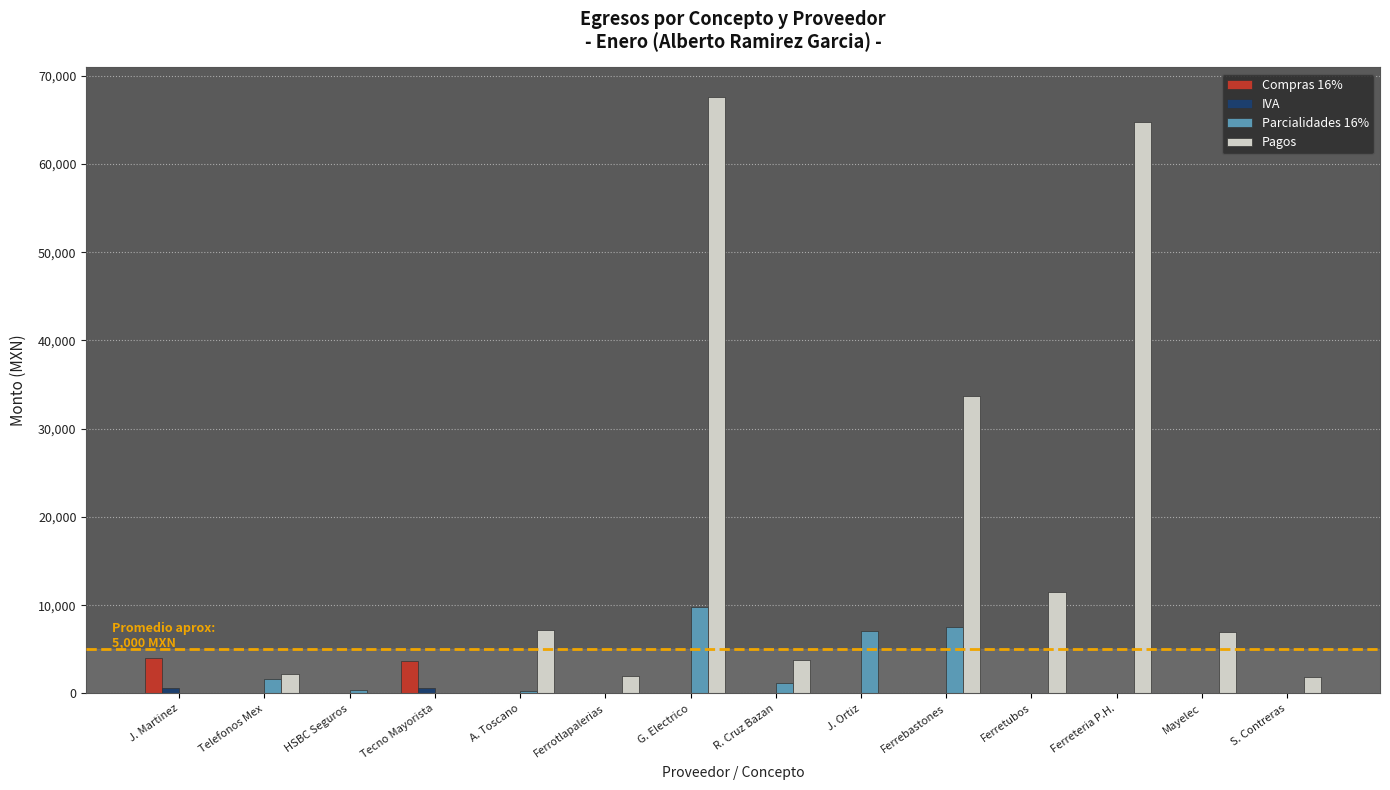

What is the sum of all Parcialidades 16% values?

27863.0